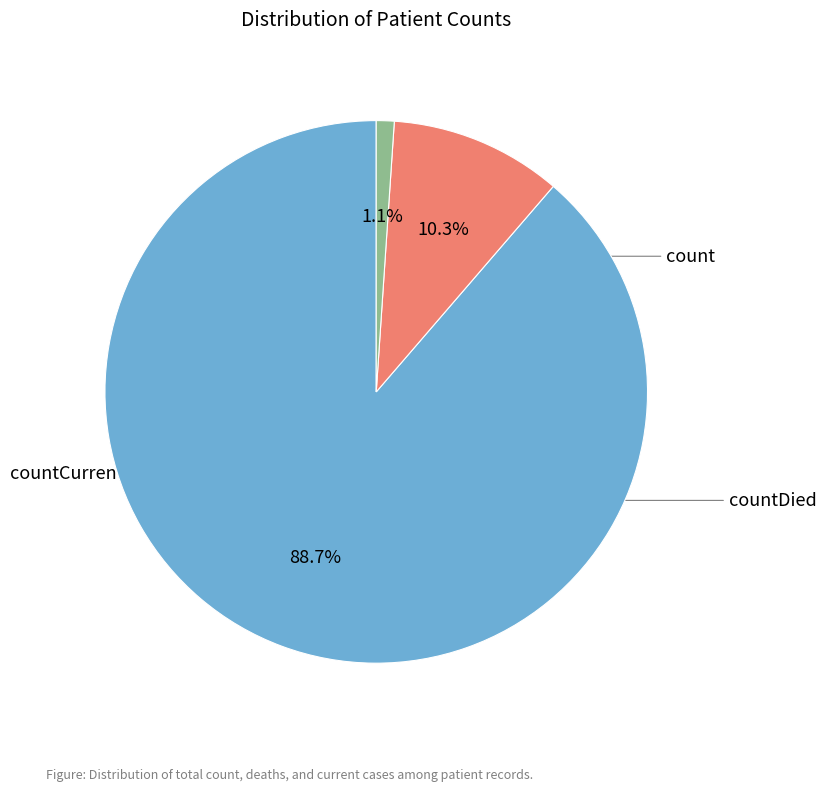

To the nearest percent, what portion does countDied represent?

10%